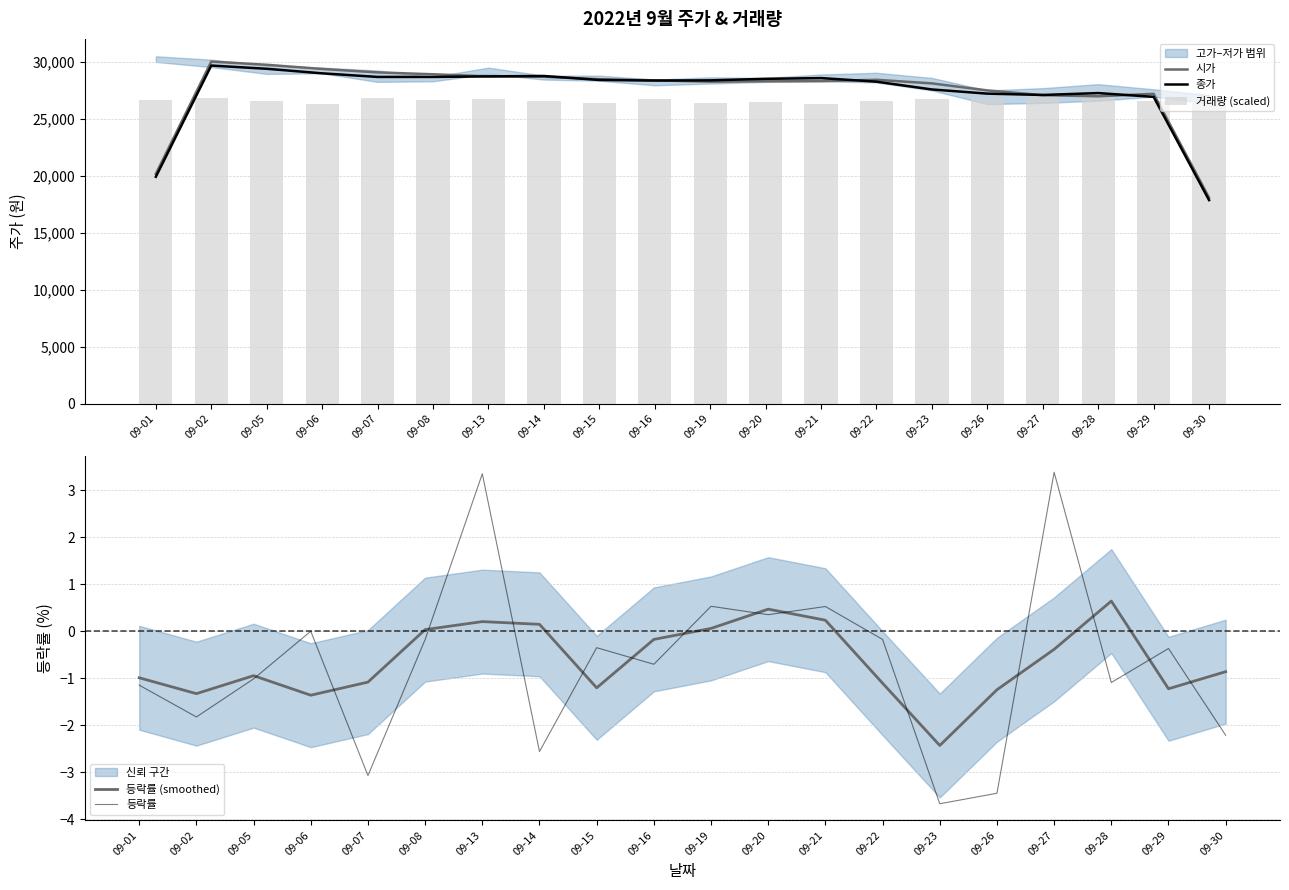

What is the value of the 종가 bar at the 18th from the left?

27266.7